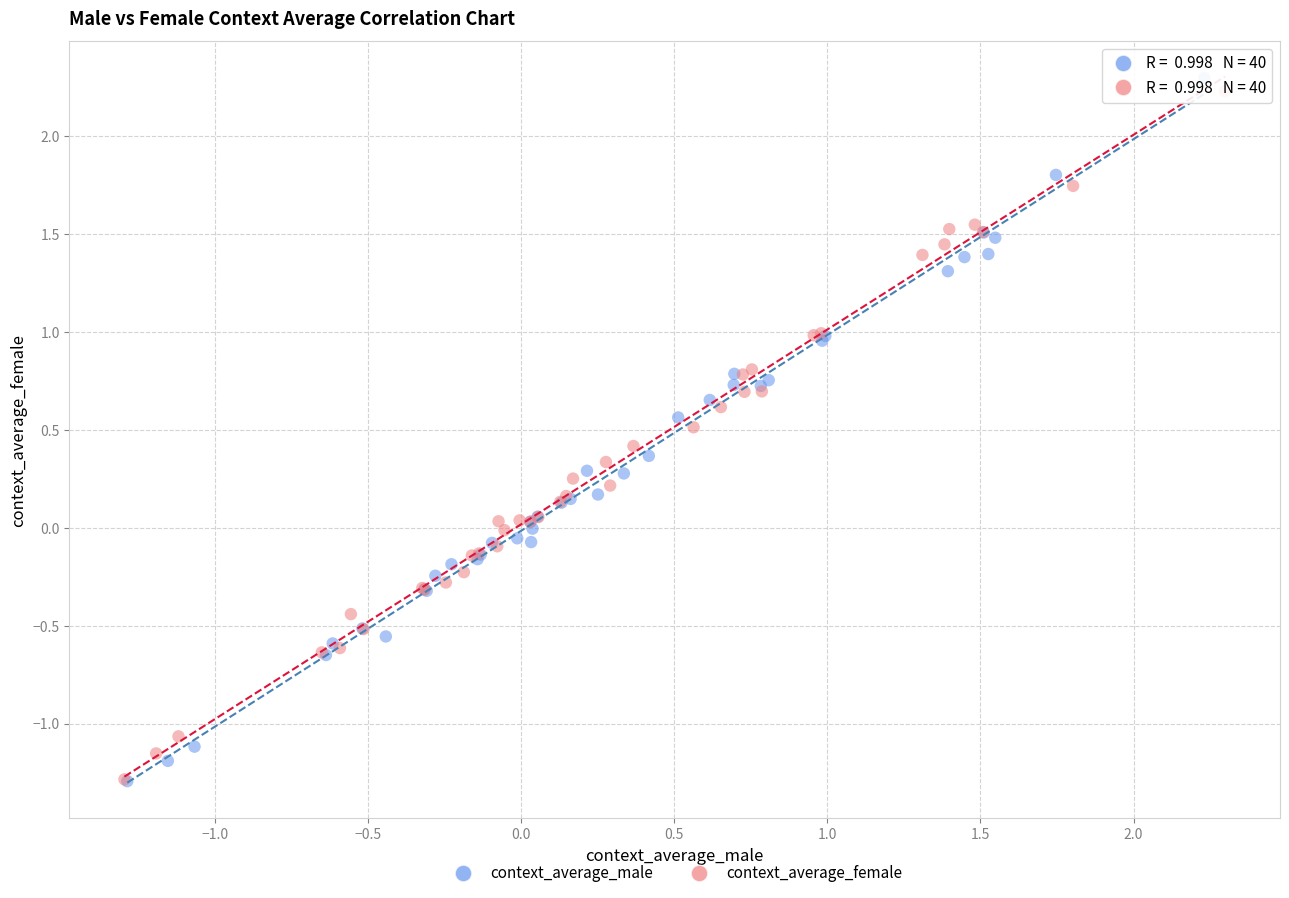

Which series has the largest Y range (max minus min)?

context_average_male